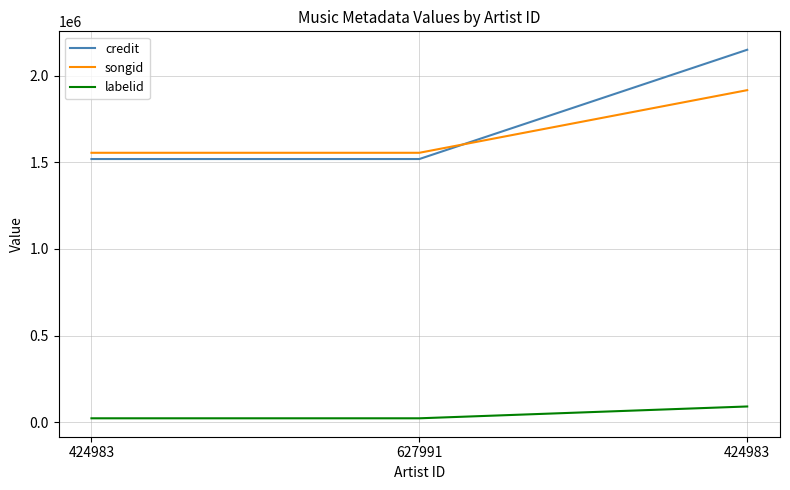

Reading right to left, what are all the values shown in this chart?

credit: 424983=2149926	627991=1519147	424983=1519147
songid: 424983=1916725	627991=1555182	424983=1555182
labelid: 424983=90651	627991=22434	424983=22434